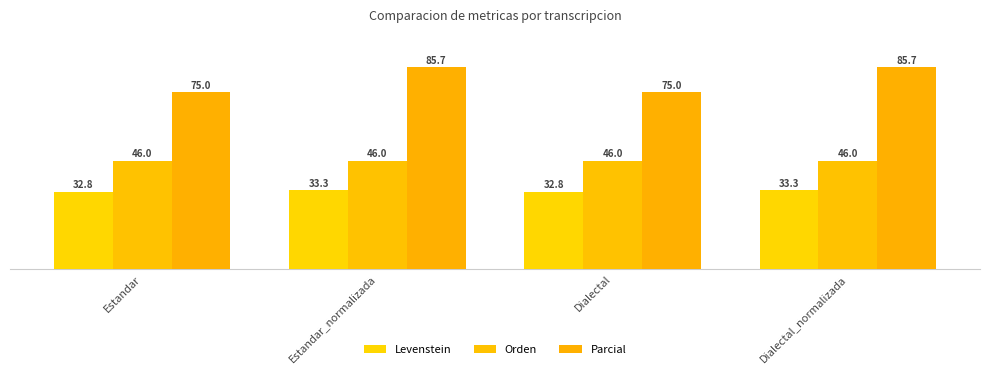

The Orden series shows 23.6 at Dialectal. True or false?

False